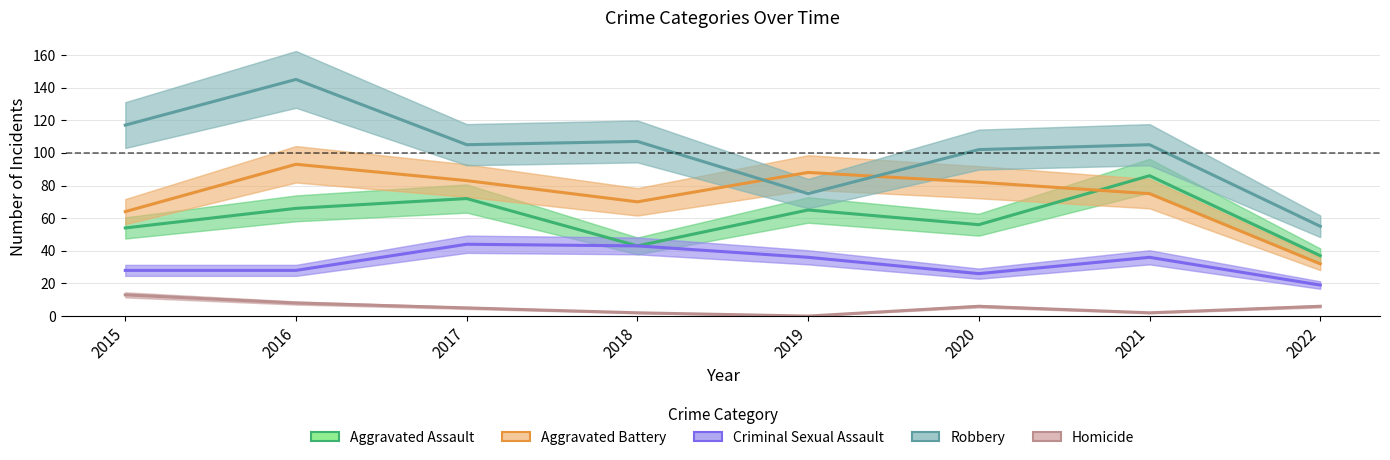

How many series are shown in this chart?

5